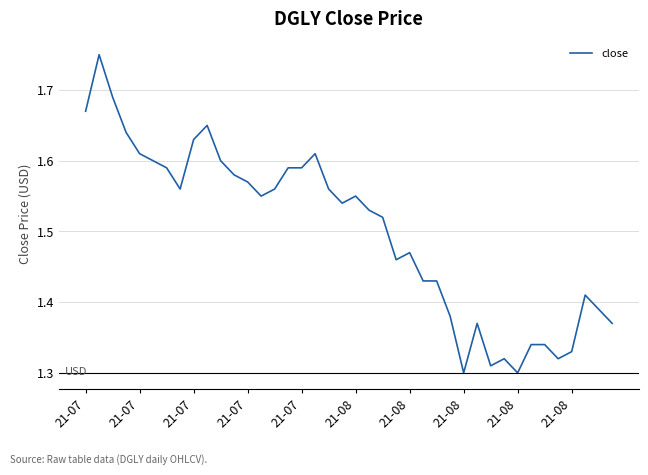

How many values are between 1 and 2?

40